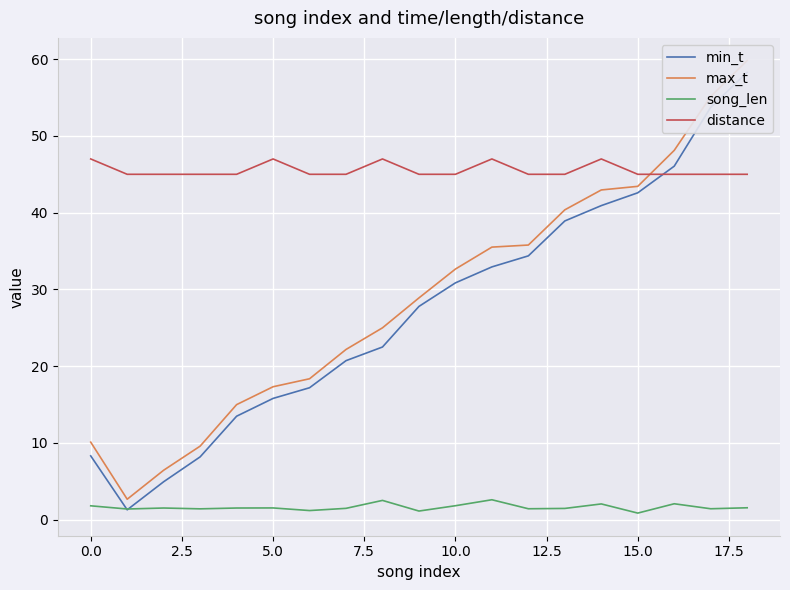

True or false: distance and song_len intersect in this chart.

False